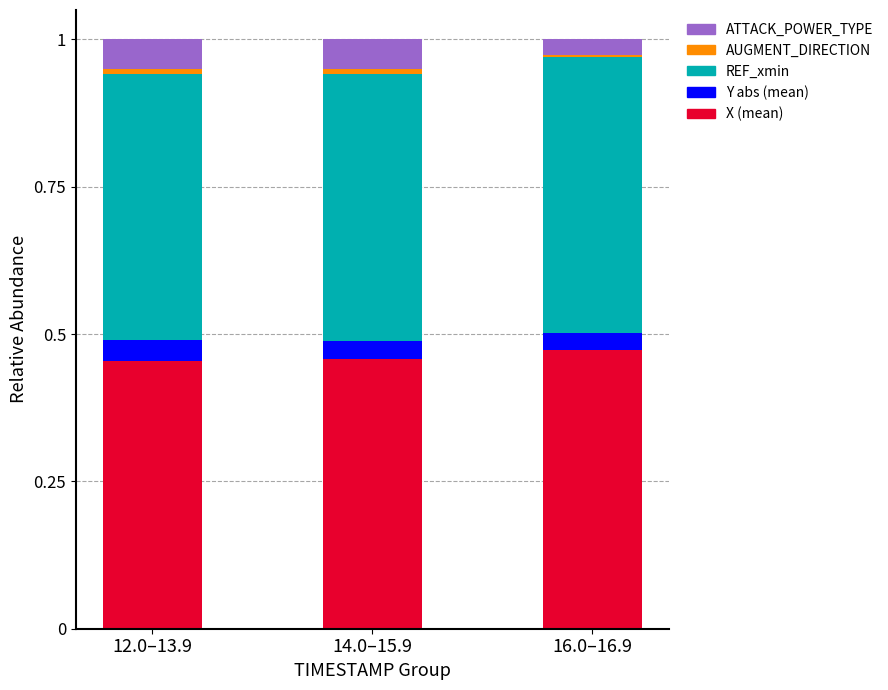

True or false: X (mean) has a value of 0.1 at 16.0–16.9.

False